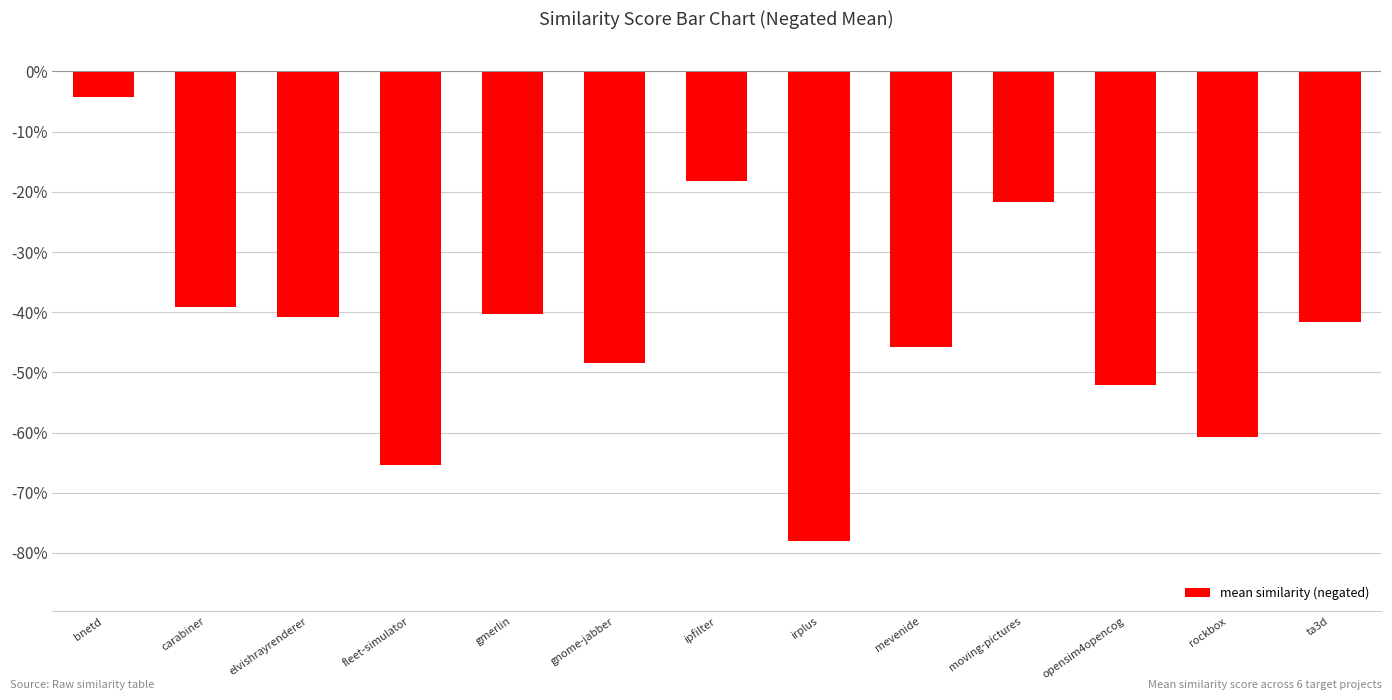

What is the value of the 9th bar from the left?

-0.5